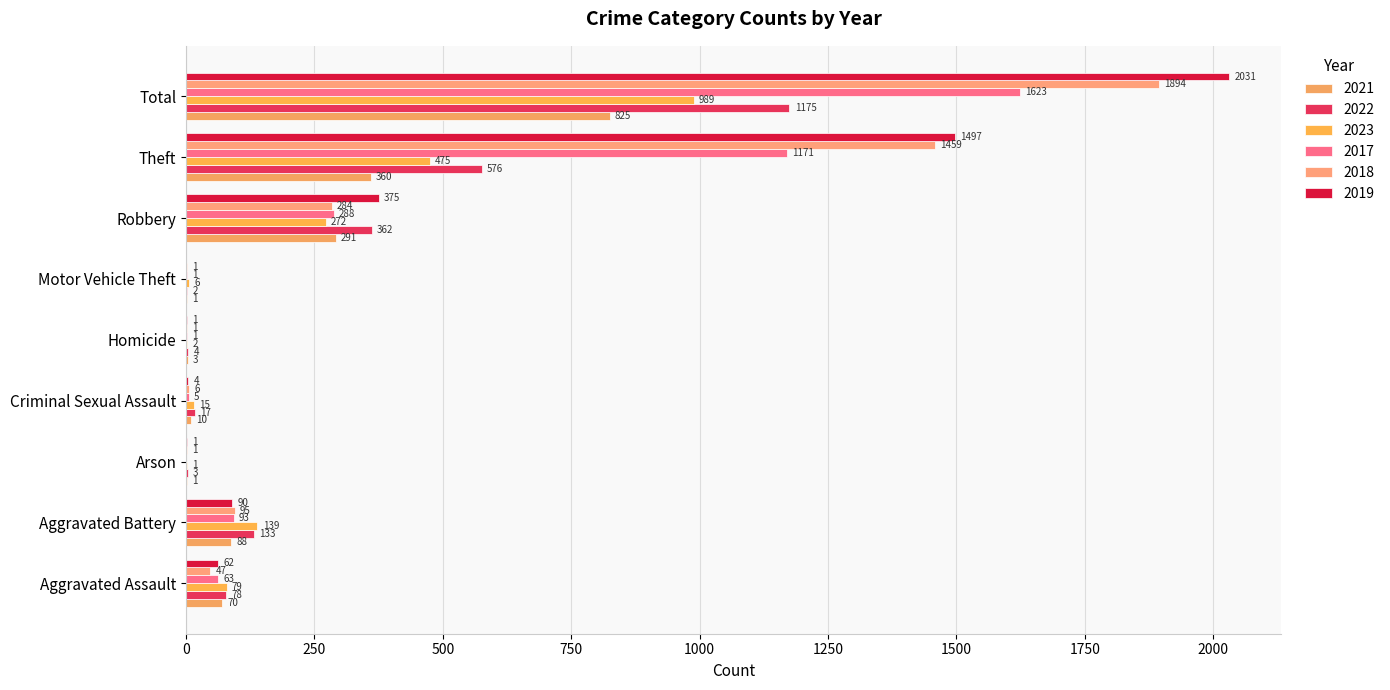

Reading left to right, extract all data points from this chart.

2021: Aggravated Assault=70	Aggravated Battery=88	Arson=1	Criminal Sexual Assault=10	Homicide=3	Motor Vehicle Theft=1	Robbery=291	Theft=360	Total=825
2022: Aggravated Assault=78	Aggravated Battery=133	Arson=3	Criminal Sexual Assault=17	Homicide=4	Motor Vehicle Theft=2	Robbery=362	Theft=576	Total=1175
2023: Aggravated Assault=79	Aggravated Battery=139	Arson=1	Criminal Sexual Assault=15	Homicide=2	Motor Vehicle Theft=6	Robbery=272	Theft=475	Total=989
2017: Aggravated Assault=63	Aggravated Battery=93	Arson=0	Criminal Sexual Assault=5	Homicide=1	Motor Vehicle Theft=1	Robbery=288	Theft=1171	Total=1623
2018: Aggravated Assault=47	Aggravated Battery=95	Arson=1	Criminal Sexual Assault=6	Homicide=1	Motor Vehicle Theft=1	Robbery=284	Theft=1459	Total=1894
2019: Aggravated Assault=62	Aggravated Battery=90	Arson=1	Criminal Sexual Assault=4	Homicide=1	Motor Vehicle Theft=0	Robbery=375	Theft=1497	Total=2031